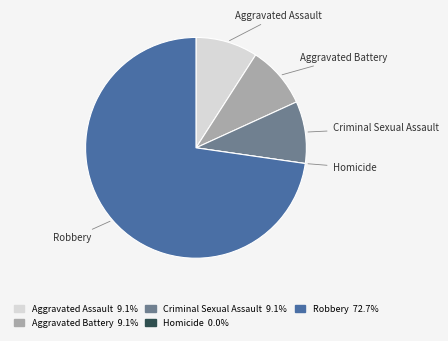

What is the largest slice in the pie chart?

Robbery